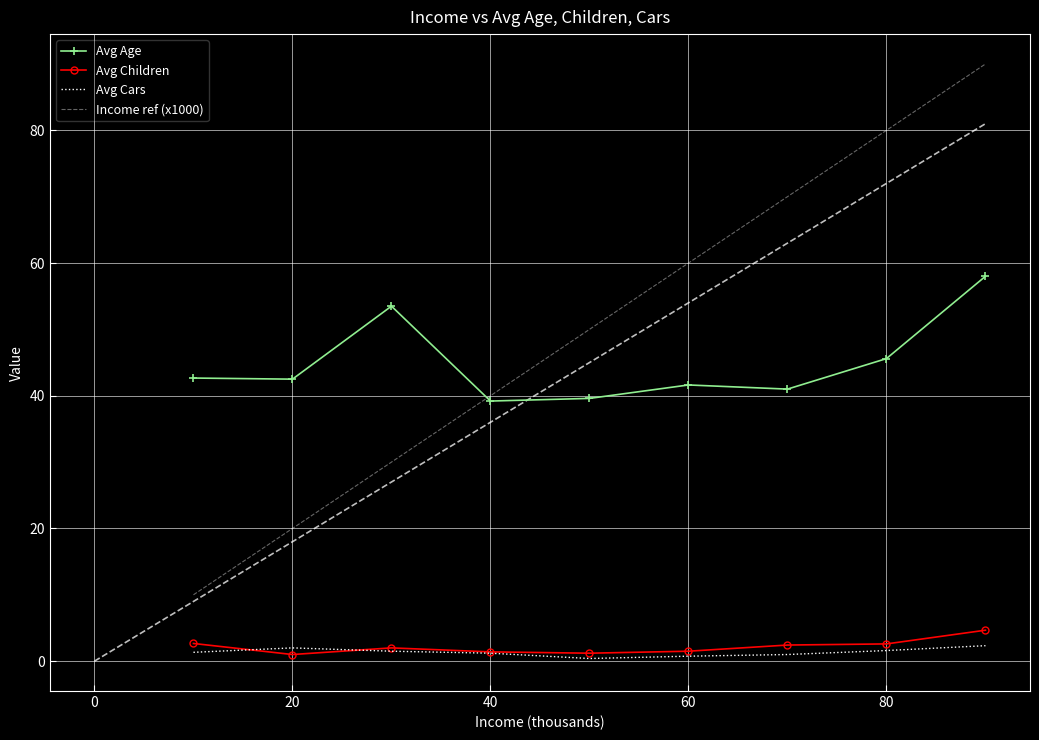

What is the greatest value displayed?

90.0